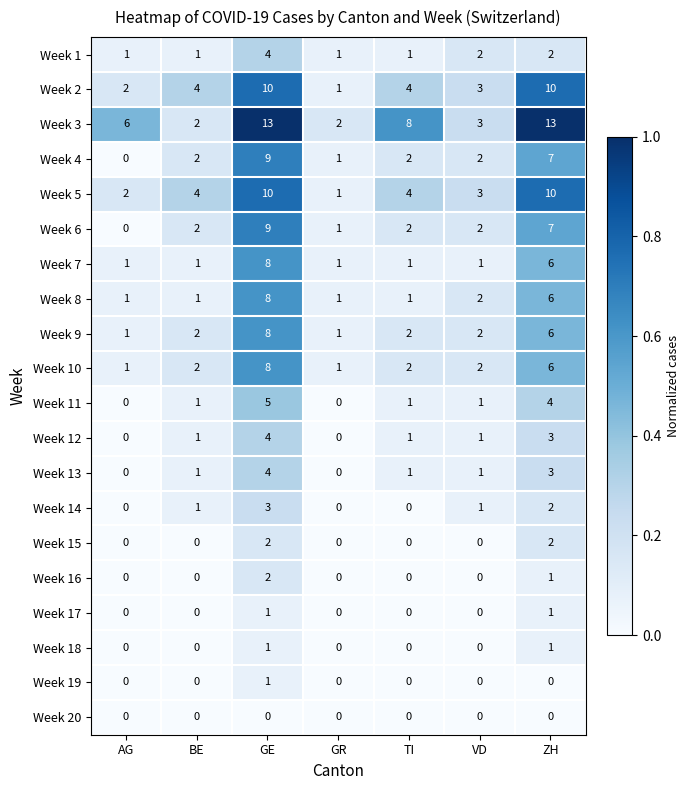

Count the number of categories in the chart.

7